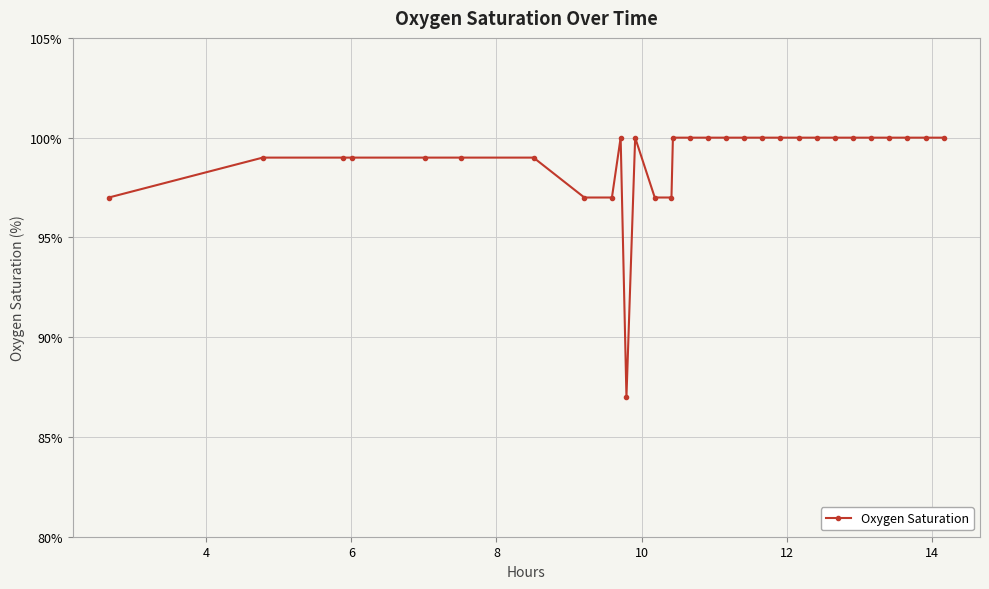

What is the smallest value displayed?

87